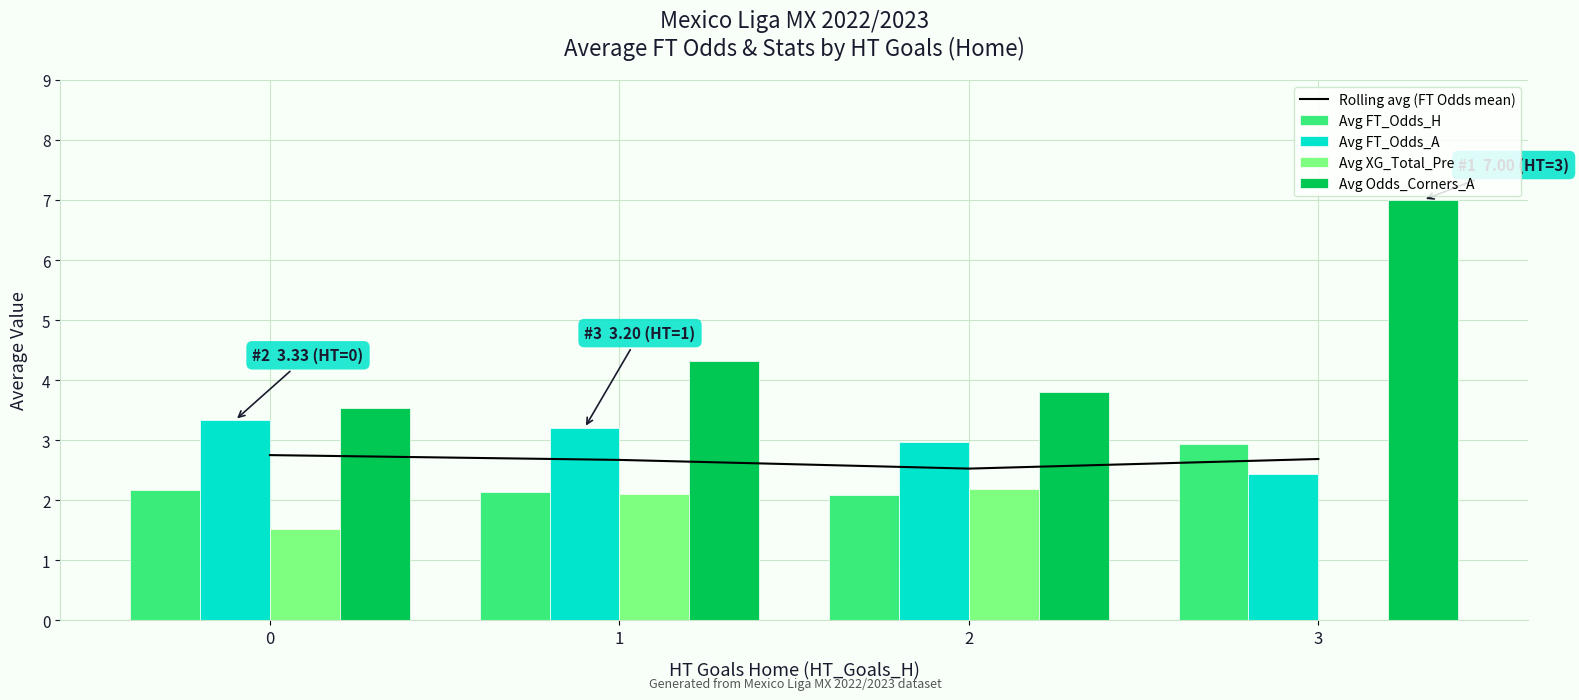

Count the number of data series in this chart.

5